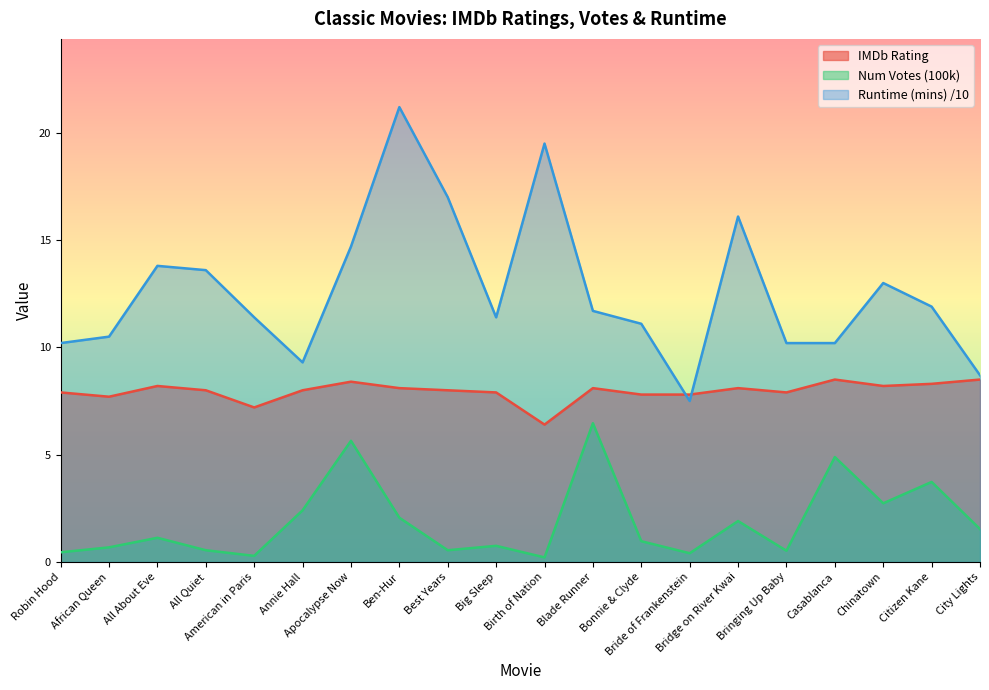

Is it true that Runtime (mins) /10 equals 15.6 at African Queen?

False